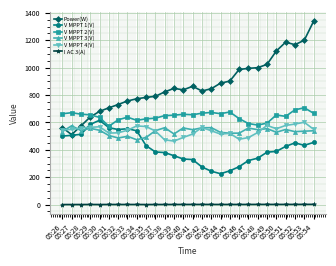

What is the difference between the highest and lowest values at 05:29?

654.6